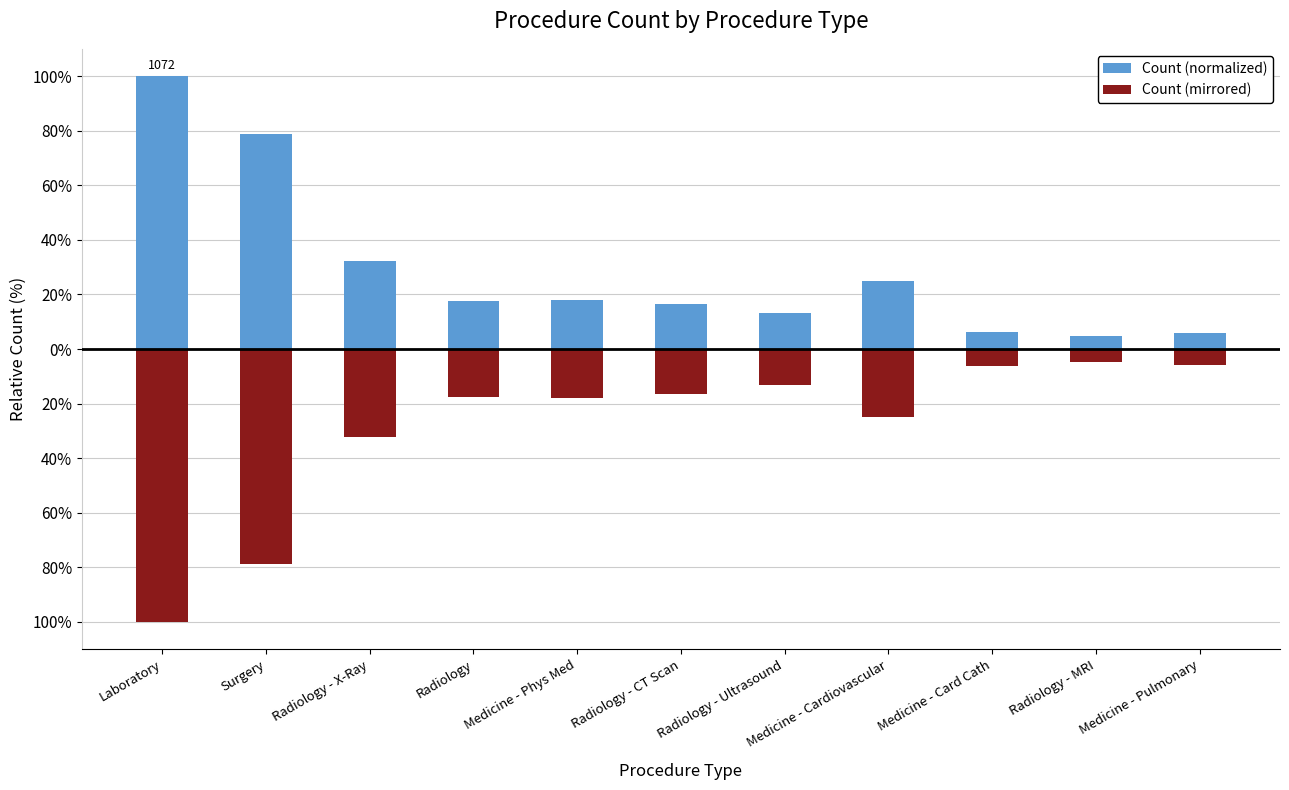

List the series in order of their peak value, lowest first.

Count (mirrored), Count (normalized)